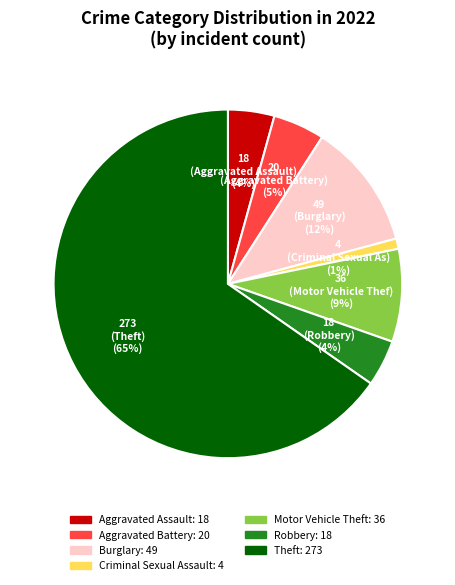

To the nearest percent, what is the average slice percentage?

14%